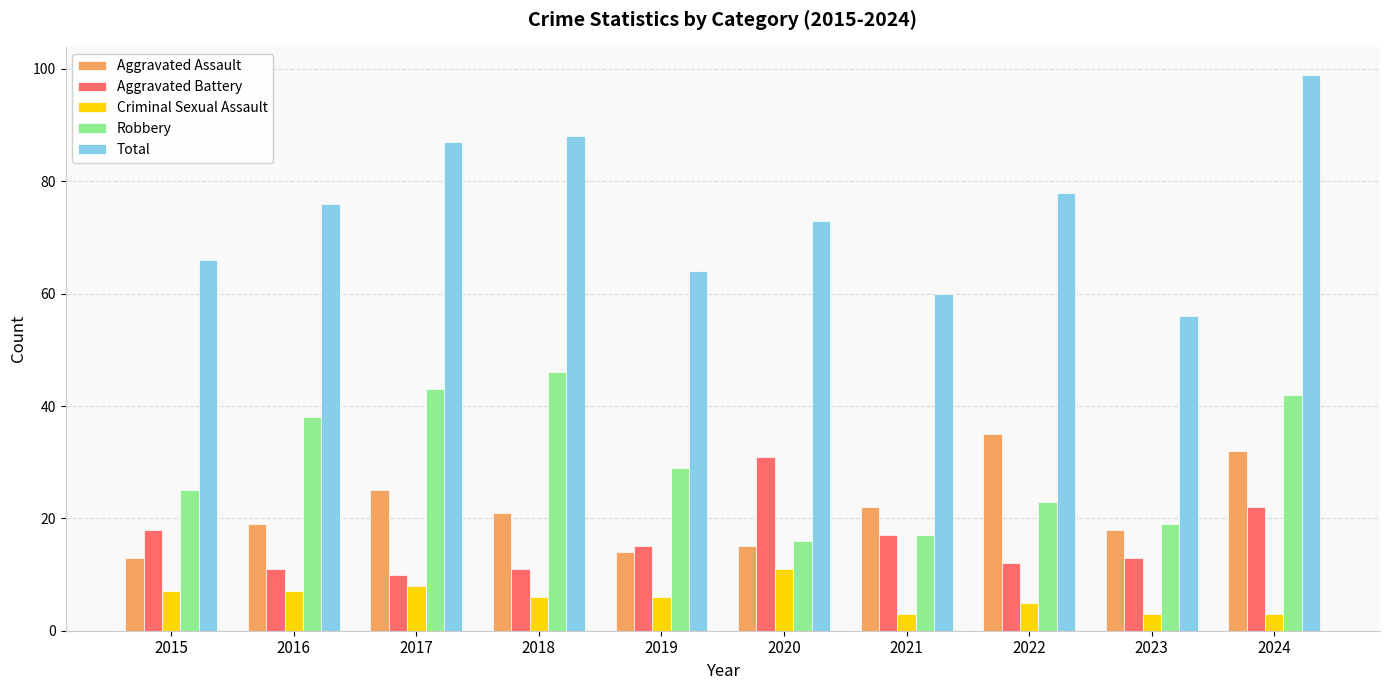

What is the average value of the Criminal Sexual Assault series?

6